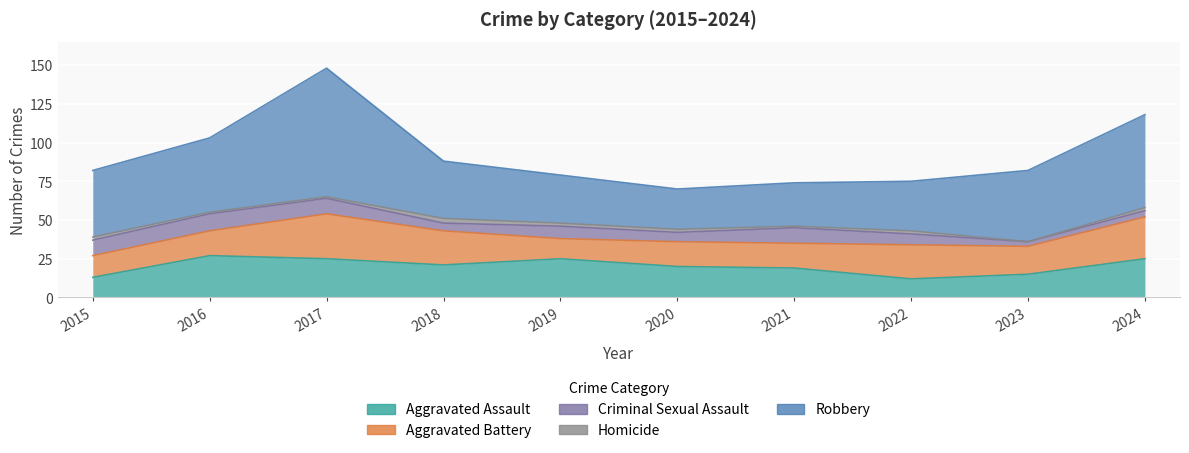

What is the difference between the Aggravated Assault values at 2024 and 2022?

13